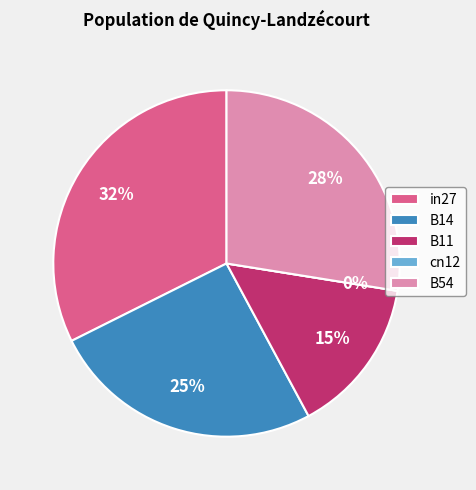

What percentage is NOT represented by cn12?

100.0%